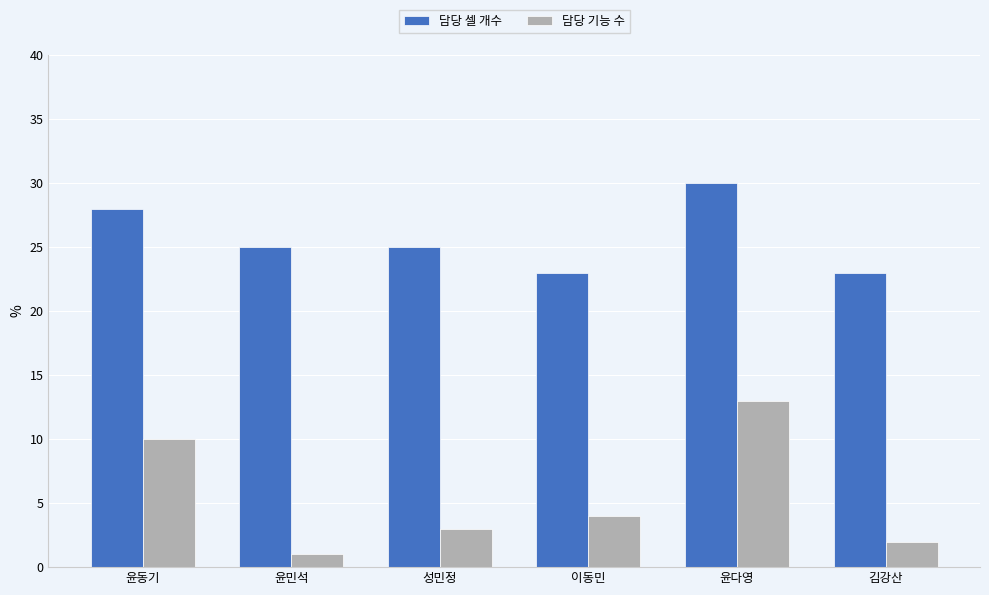

What is the sum of the 담당 셀 개수 values at 김강산 and 윤동기?

51